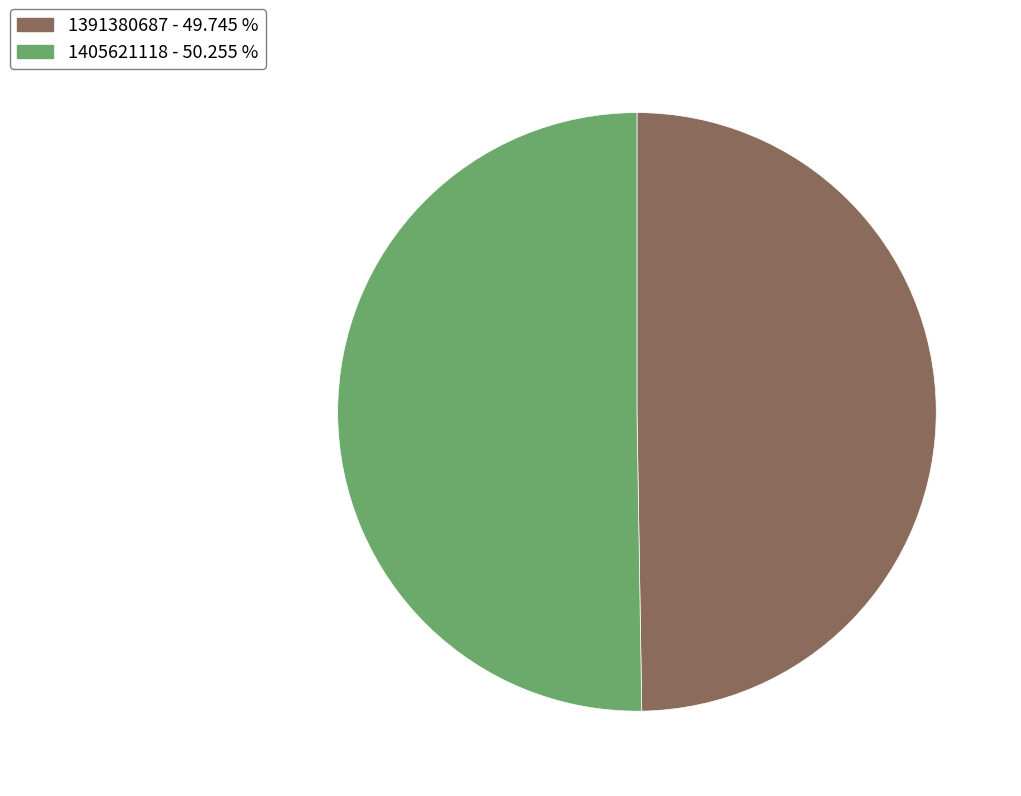

Rank the categories by value from lowest to highest.

1391380687, 1405621118